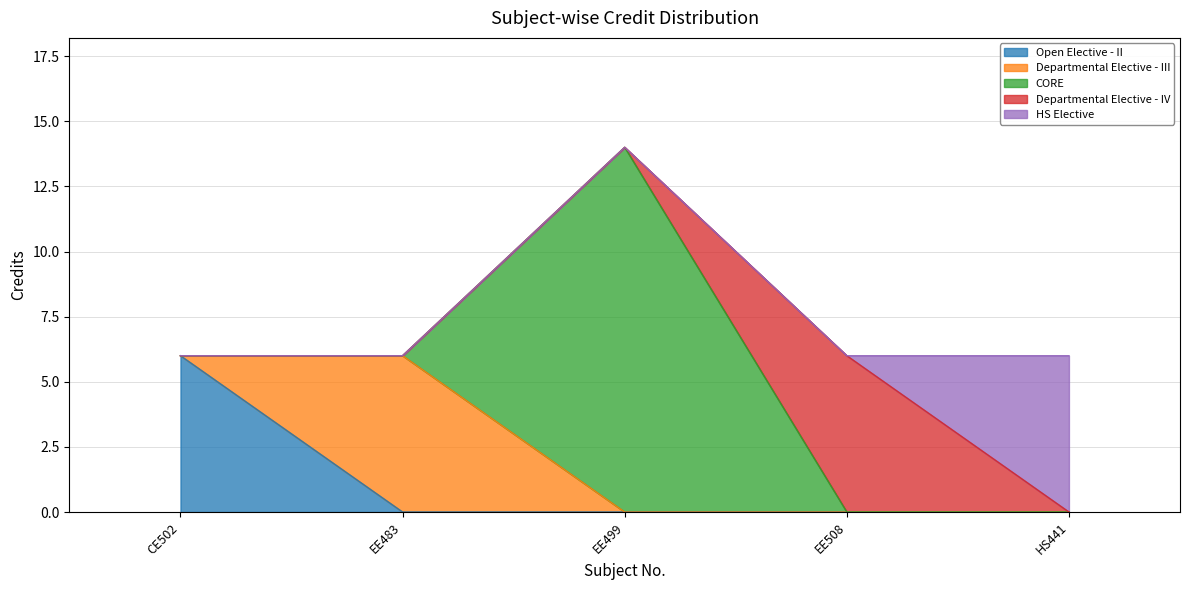

Rank the categories by value from highest to lowest.

EE499, CE502, EE483, EE508, HS441